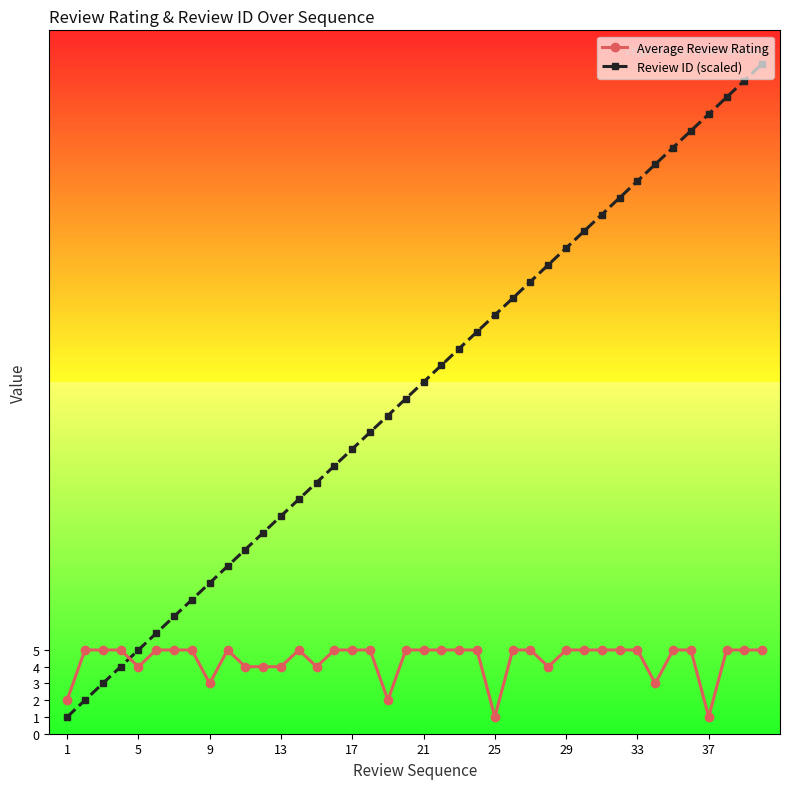

Which series has the largest total across all categories?

Review ID (scaled)